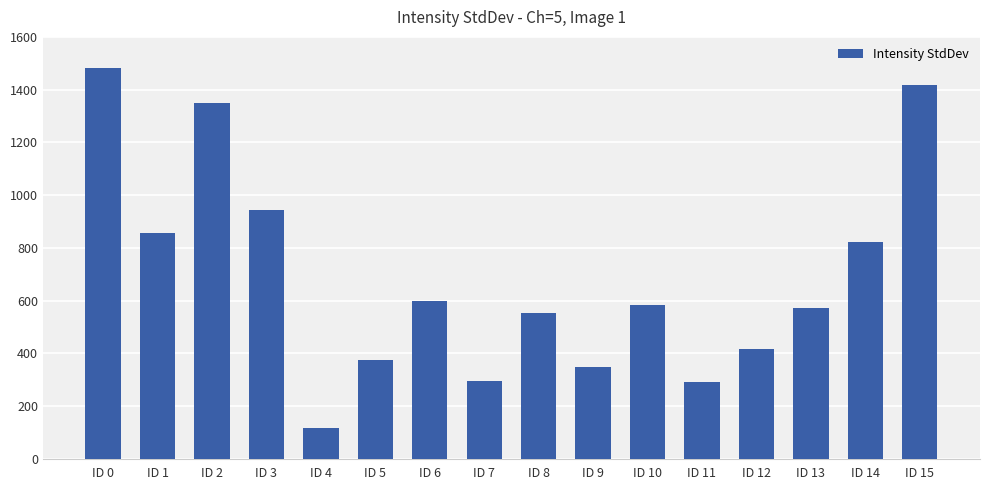

Is it true that the value at ID 4 is 63.0?

False